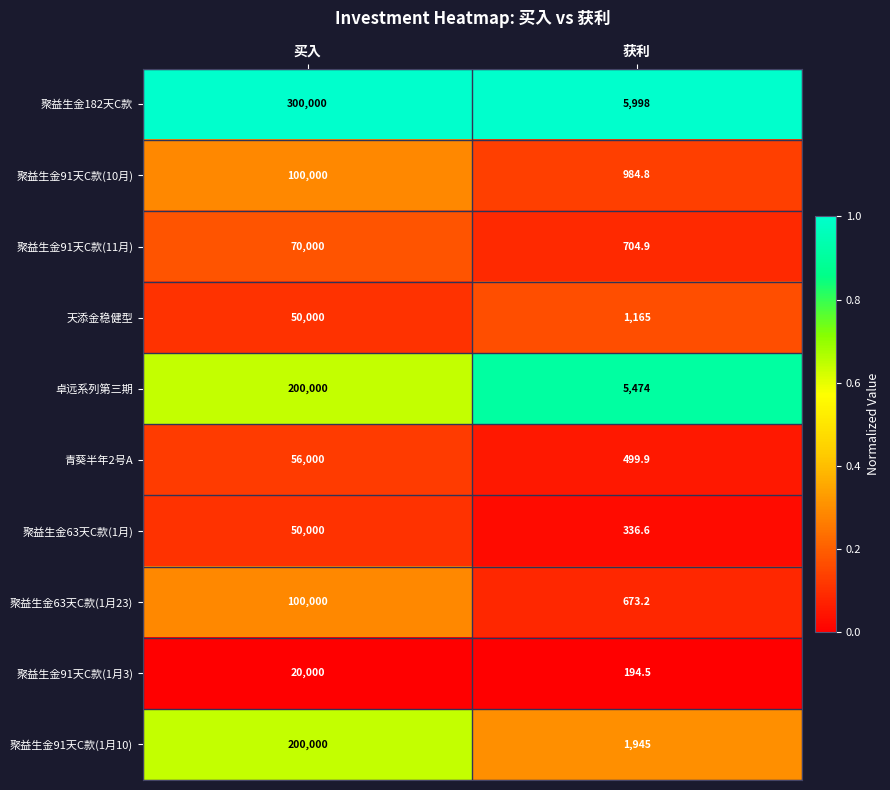

What is the difference between the highest and lowest values at 获利?

5803.5